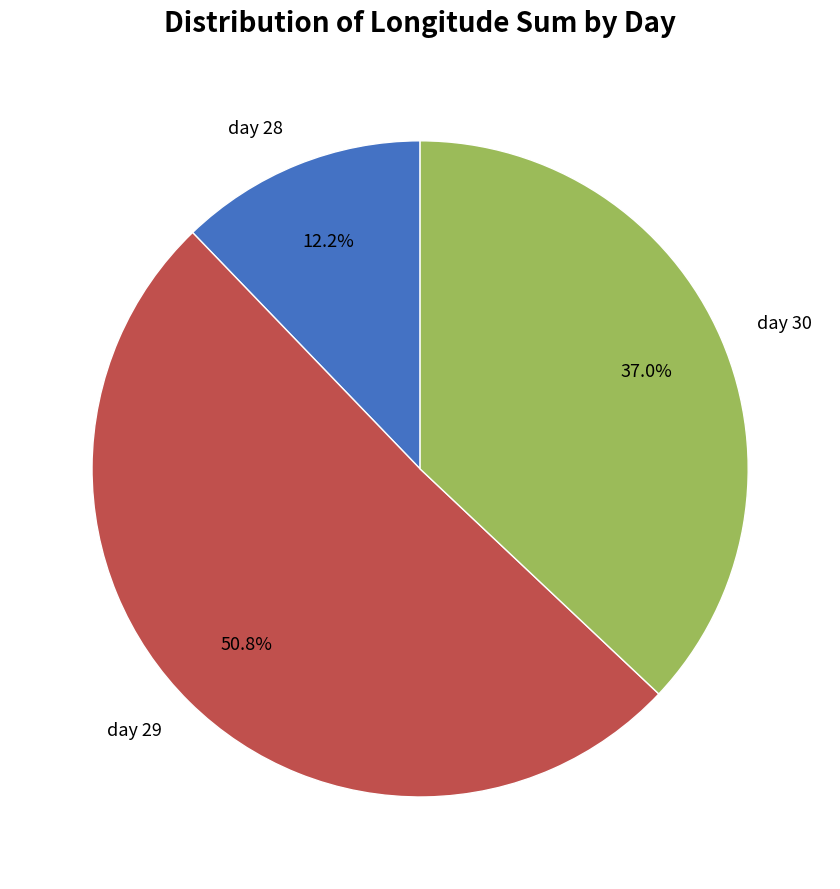

To the nearest percent, what is the difference between the largest and smallest slice percentages?

39%